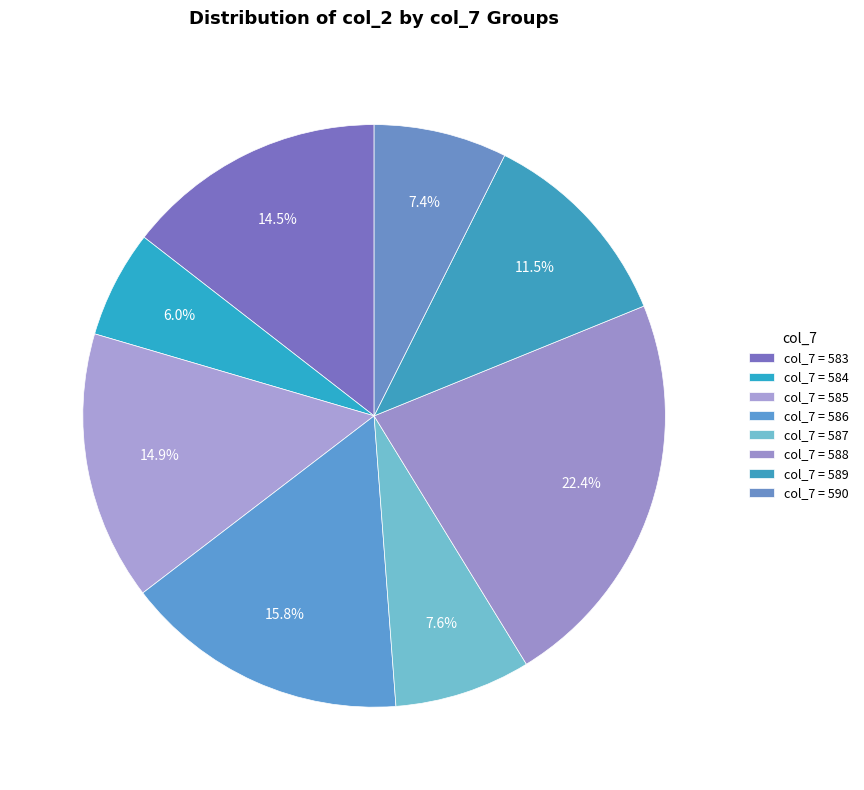

Count the number of slices in the pie.

8